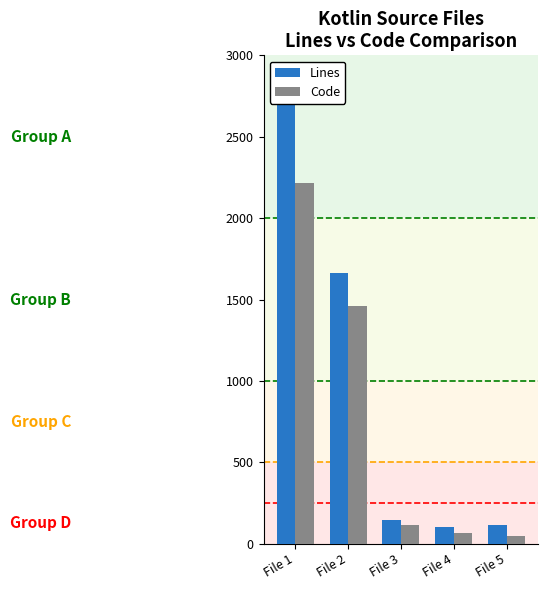

Which series changed the most between File 3 and File 5?

Code